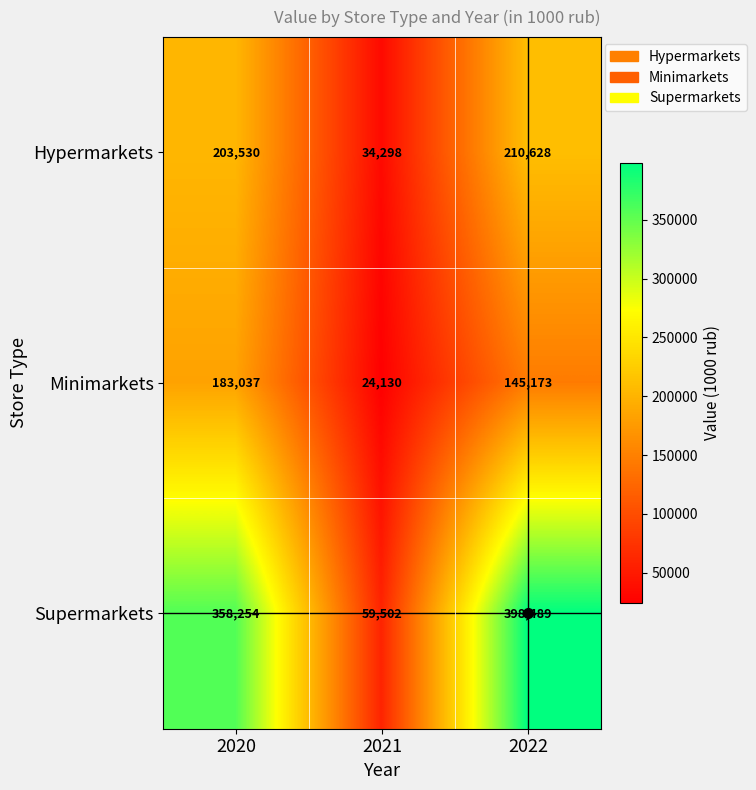

What value does the Hypermarkets series have at 2020, to the nearest 10?

203530